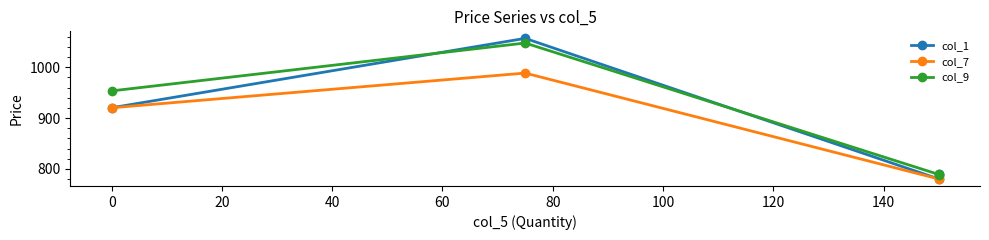

Does the chart have visible grid lines?

No